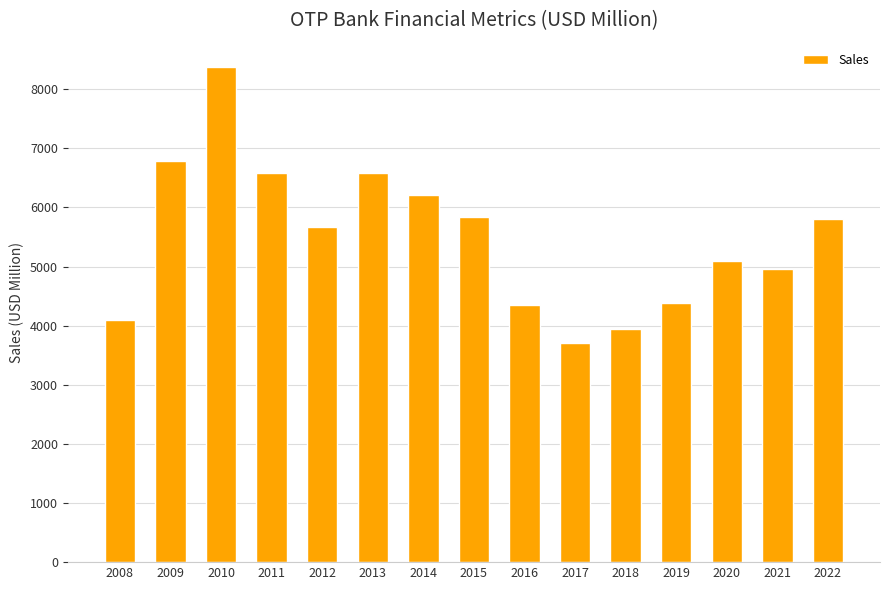

Which has a higher value, 2021 or 2019?

2021